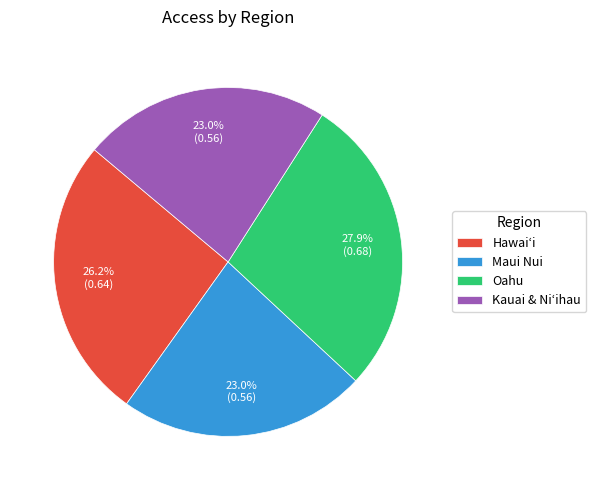

How many slices are in this pie chart?

4